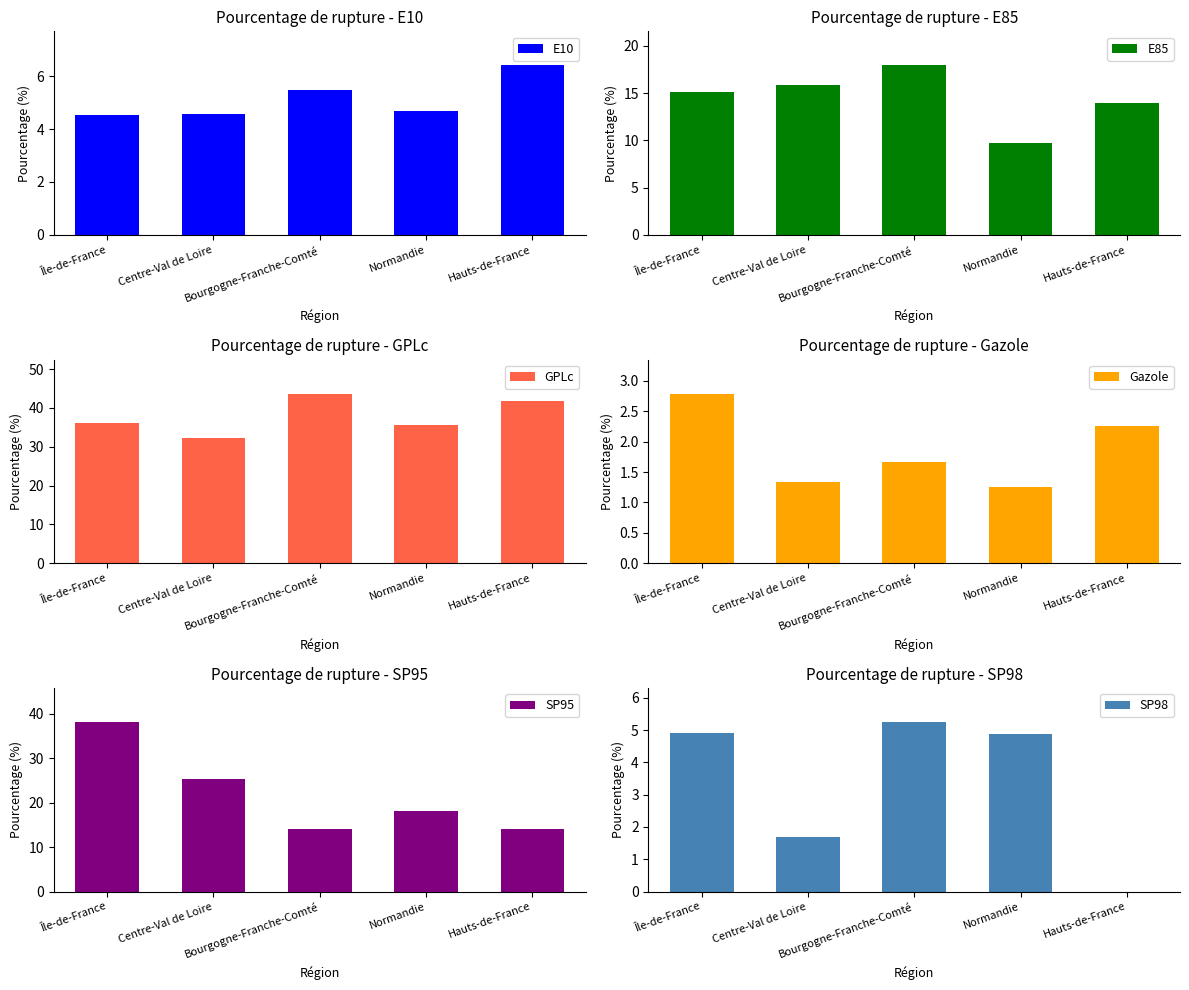

Reading right to left, extract all data points from this chart.

E10: Hauts-de-France=6.4	Normandie=4.7	Bourgogne-Franche-Comté=5.5	Centre-Val de Loire=4.6	Île-de-France=4.5
E85: Hauts-de-France=14.0	Normandie=9.7	Bourgogne-Franche-Comté=18.0	Centre-Val de Loire=15.8	Île-de-France=15.2
GPLc: Hauts-de-France=41.7	Normandie=35.6	Bourgogne-Franche-Comté=43.7	Centre-Val de Loire=32.3	Île-de-France=36.1
Gazole: Hauts-de-France=2.3	Normandie=1.2	Bourgogne-Franche-Comté=1.7	Centre-Val de Loire=1.3	Île-de-France=2.8
SP95: Hauts-de-France=14.0	Normandie=18.1	Bourgogne-Franche-Comté=14.1	Centre-Val de Loire=25.2	Île-de-France=38.1
SP98: Hauts-de-France=0.0	Normandie=4.9	Bourgogne-Franche-Comté=5.2	Centre-Val de Loire=1.7	Île-de-France=4.9